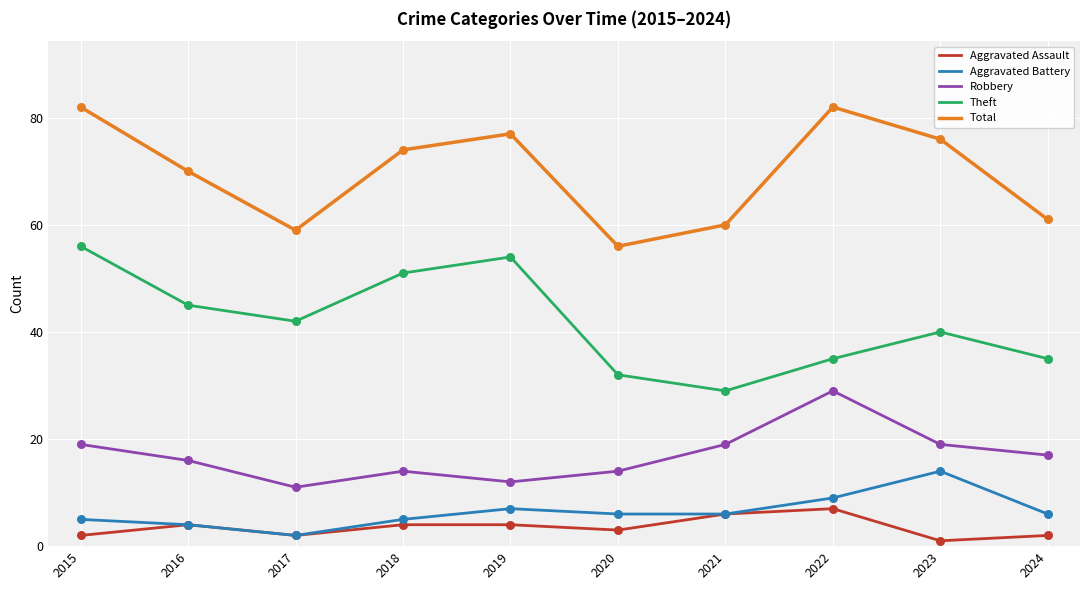

What is the total value across all series at 2022?

162